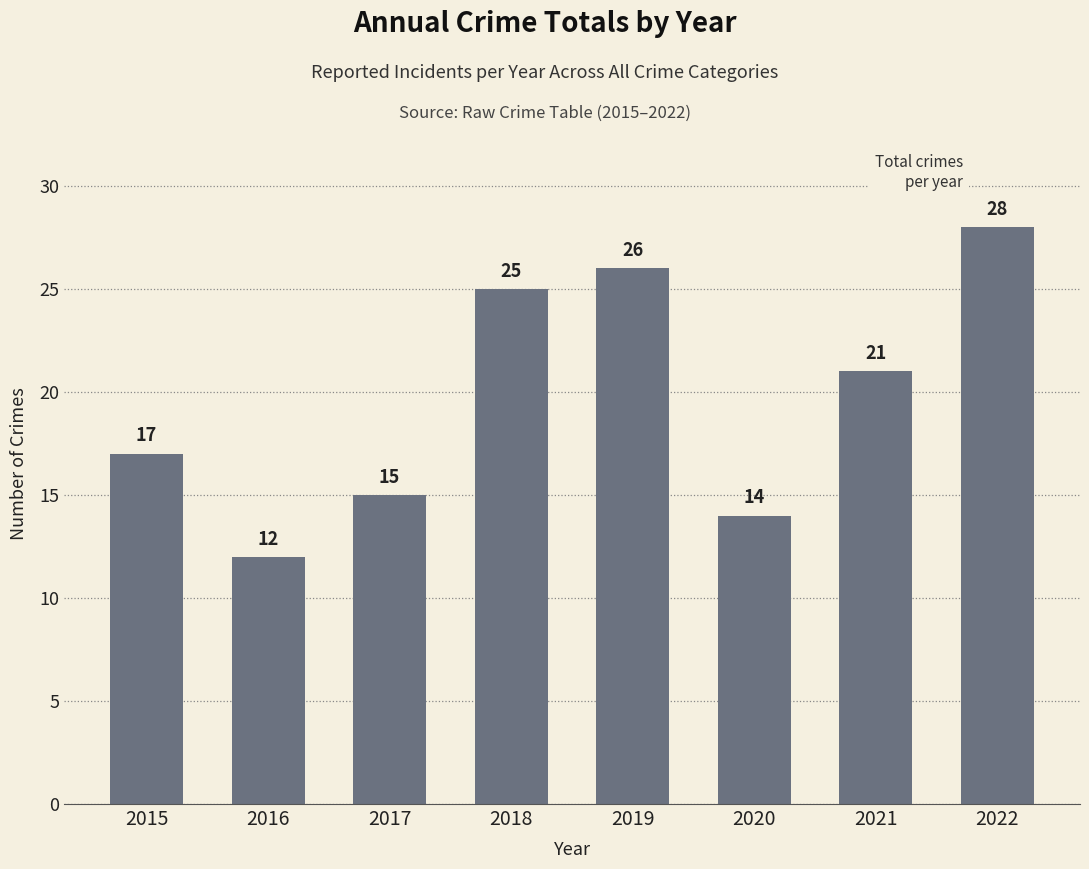

Between 2020 and 2022, which is larger?

2022